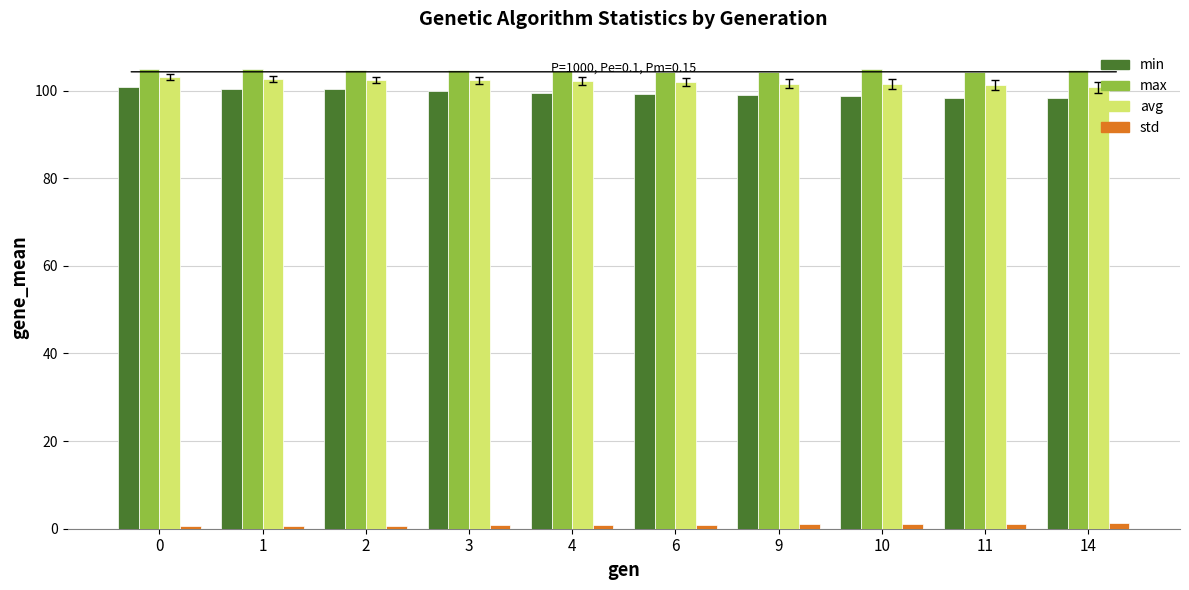

True or false: max has a value of 172.3 at 10.

False